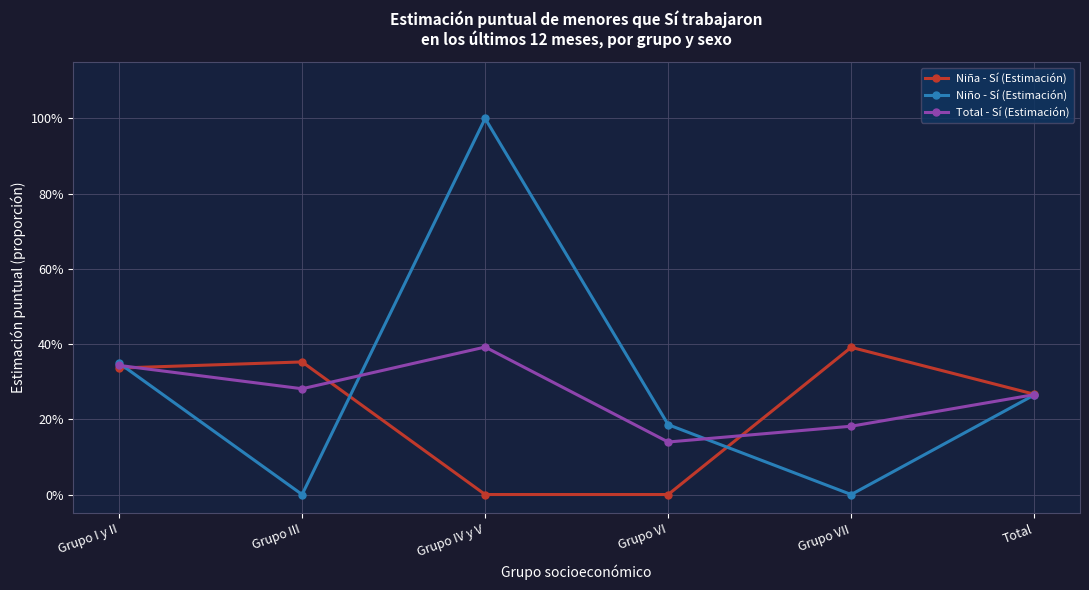

What is the value of the Total - Sí (Estimación) point at the 4th from the left?

0.1